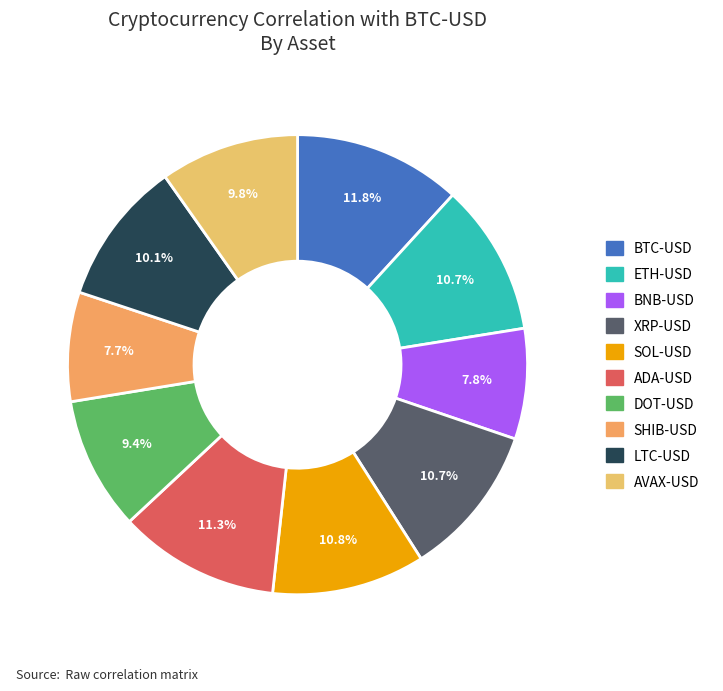

How much of the chart is everything except BTC-USD?

88.2%